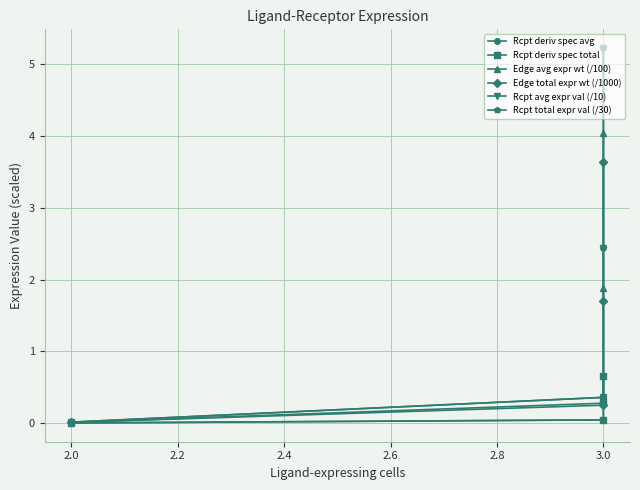

What is the difference between the highest and lowest values at 3.0?

0.3